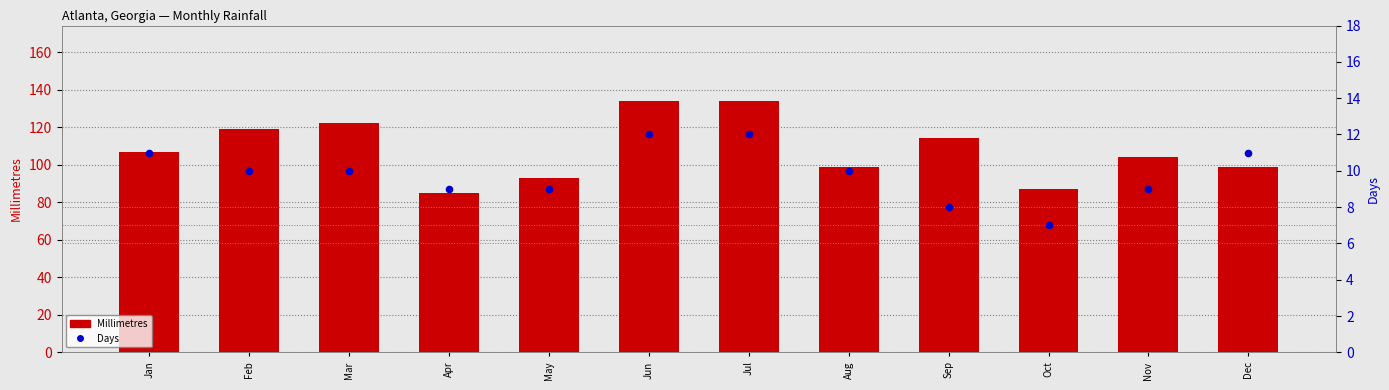

Is the value of Millimetres at Nov greater than the value of Days at Oct?

Yes